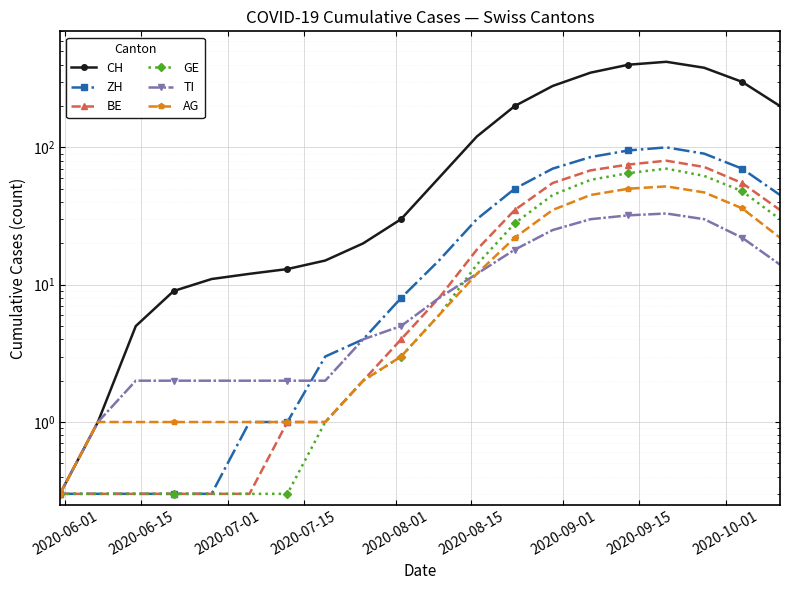

What is the difference between the maximum and minimum values in the ZH series?

99.7